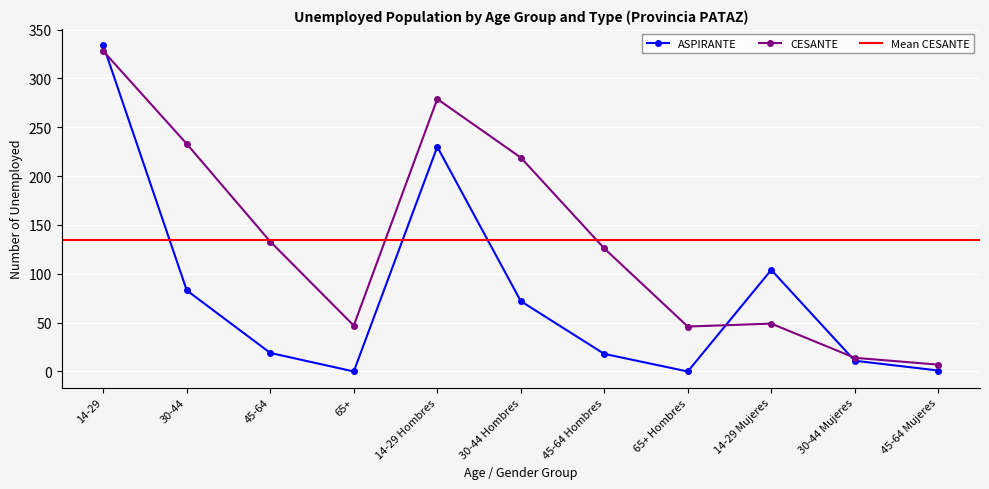

After their last crossing, which series has the higher values: ASPIRANTE or CESANTE?

CESANTE